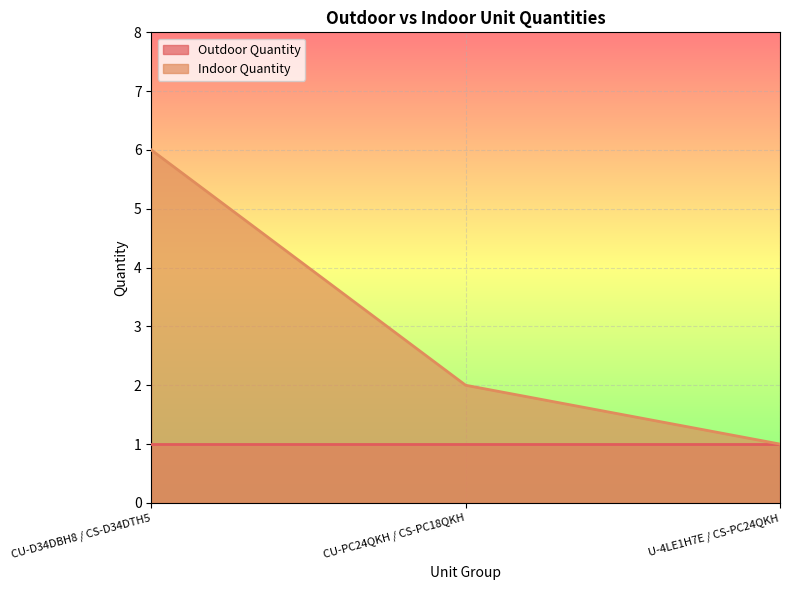

What is the change in value from CU-D34DBH8 / CS-D34DTH5 to U-4LE1H7E / CS-PC24QKH?

-5